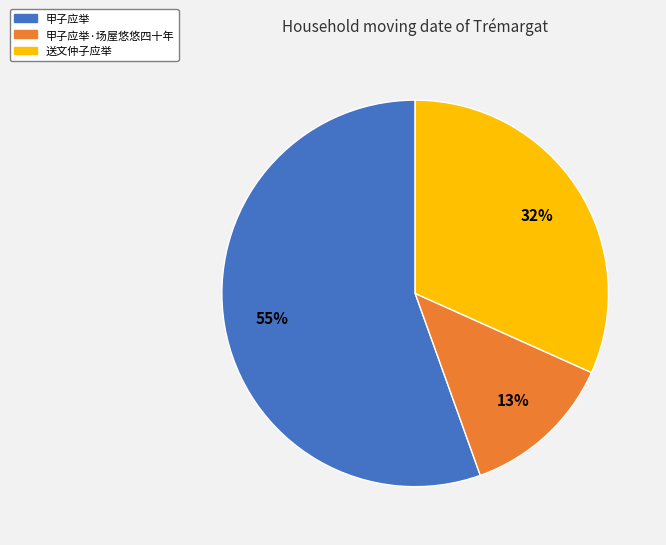

Is there any slice that represents more than half of the pie?

Yes